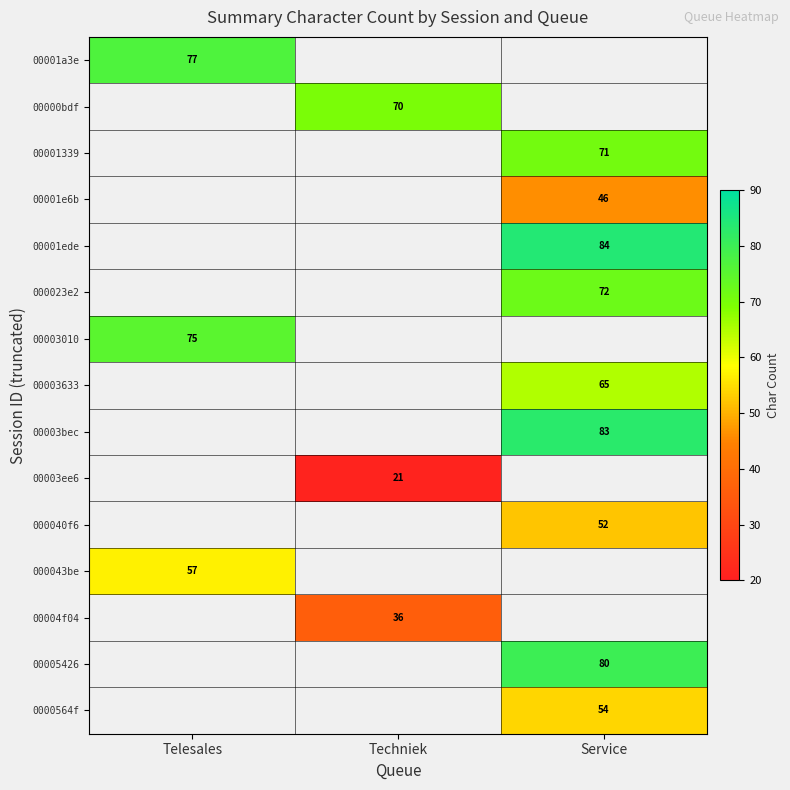

The 00001e6b series shows 46 at Service. True or false?

True